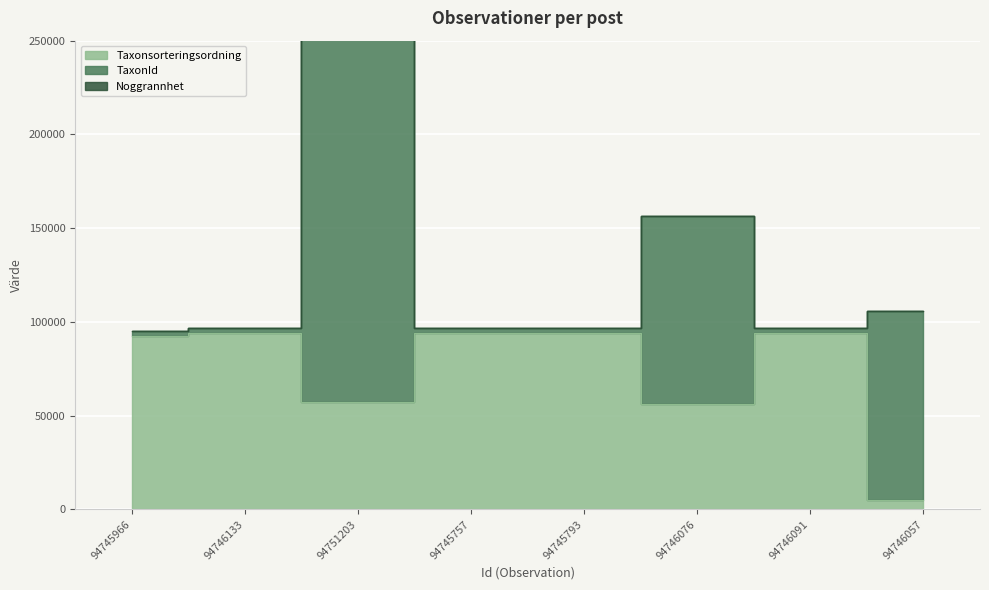

True or false: Taxonsorteringsordning has more than 2 points higher than both neighbors.

False